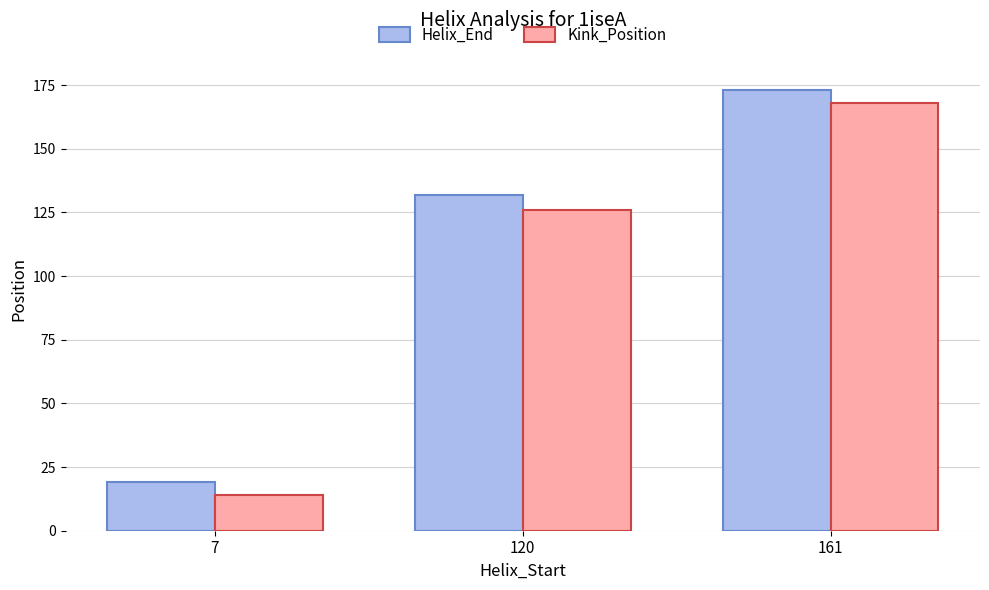

What are all the series names shown in the legend?

Helix_End, Kink_Position